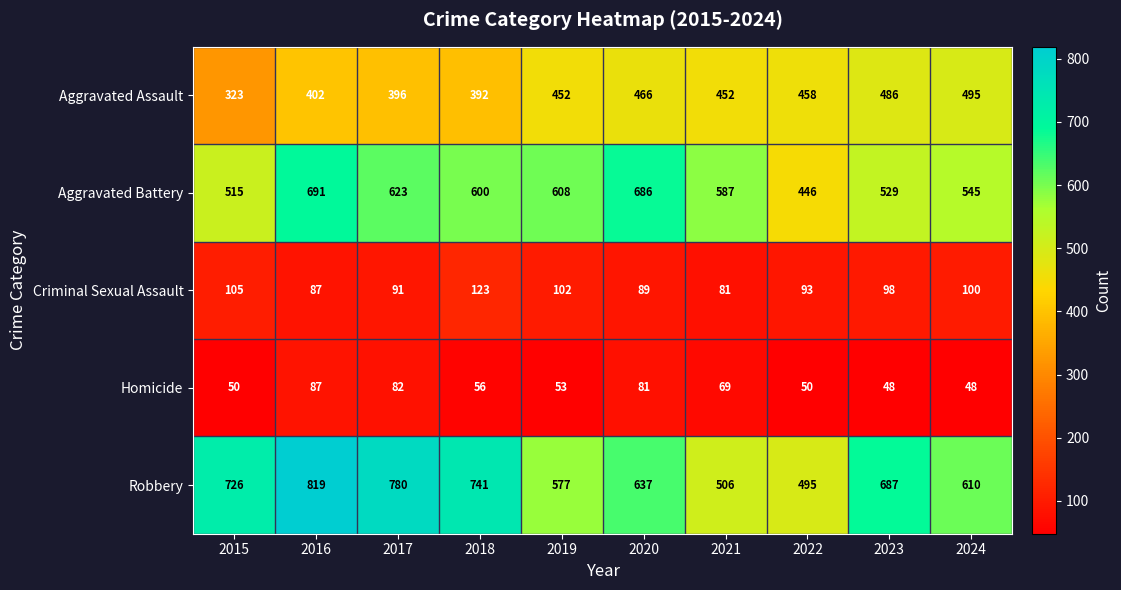

True or false: Aggravated Assault has a value of 532 at 2018.

False